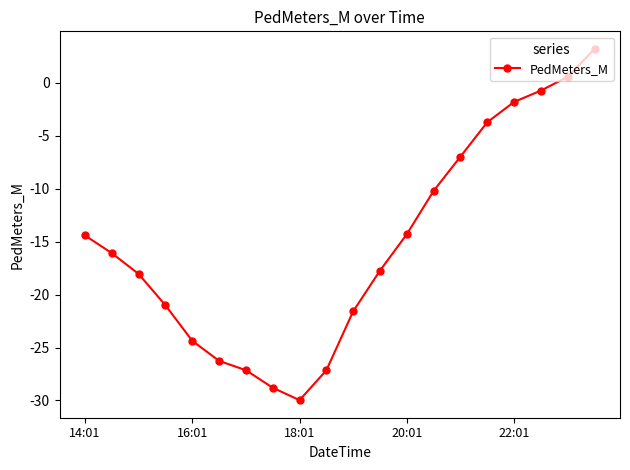

What is the average value?

-15.3